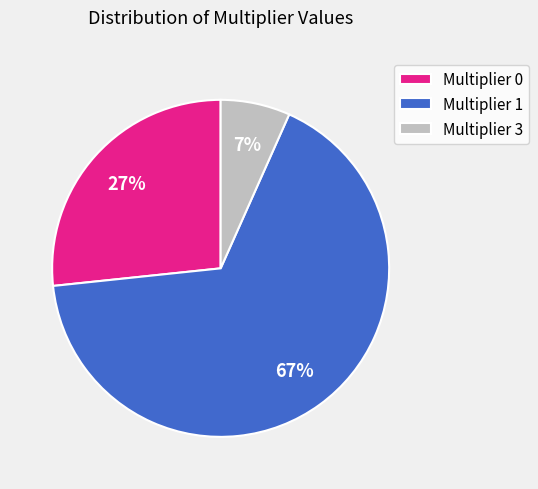

The Multiplier 0 slice represents 27% of the pie. True or false?

True